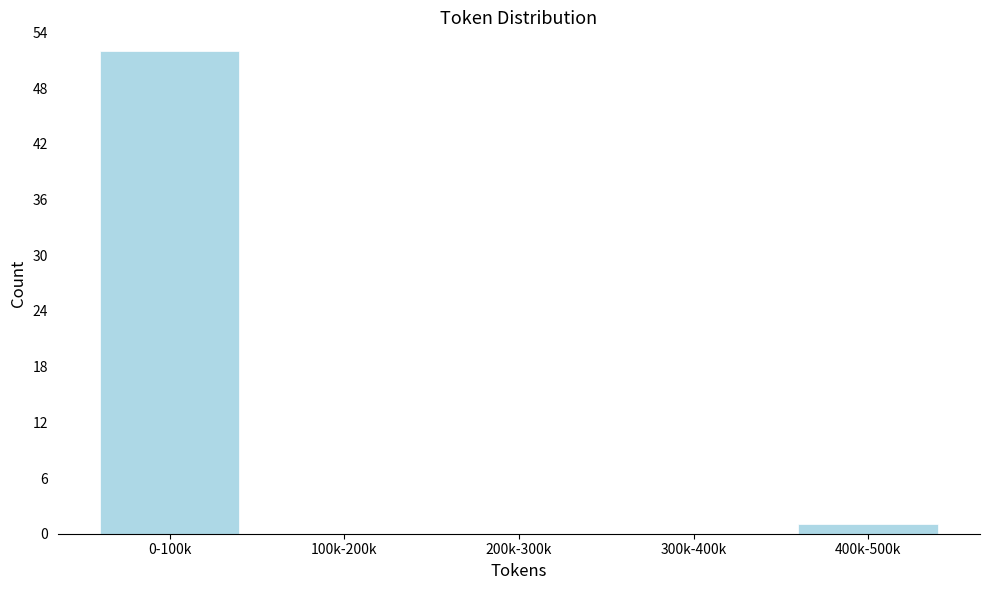

Reading left to right, extract all data points from this chart.

0-100k=52	100k-200k=0	200k-300k=0	300k-400k=0	400k-500k=1